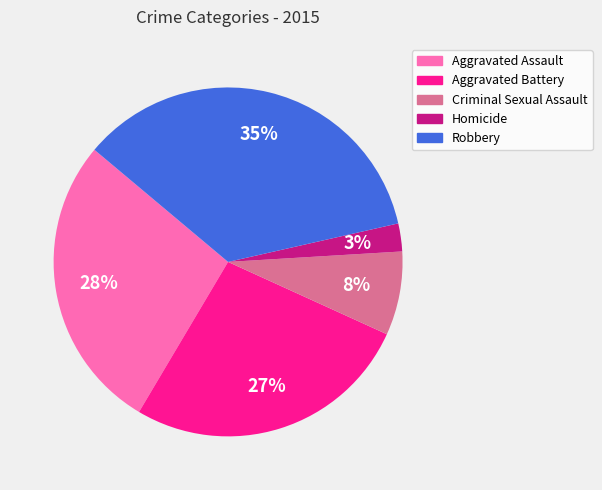

Rank the categories by value from lowest to highest.

Homicide, Criminal Sexual Assault, Aggravated Battery, Aggravated Assault, Robbery